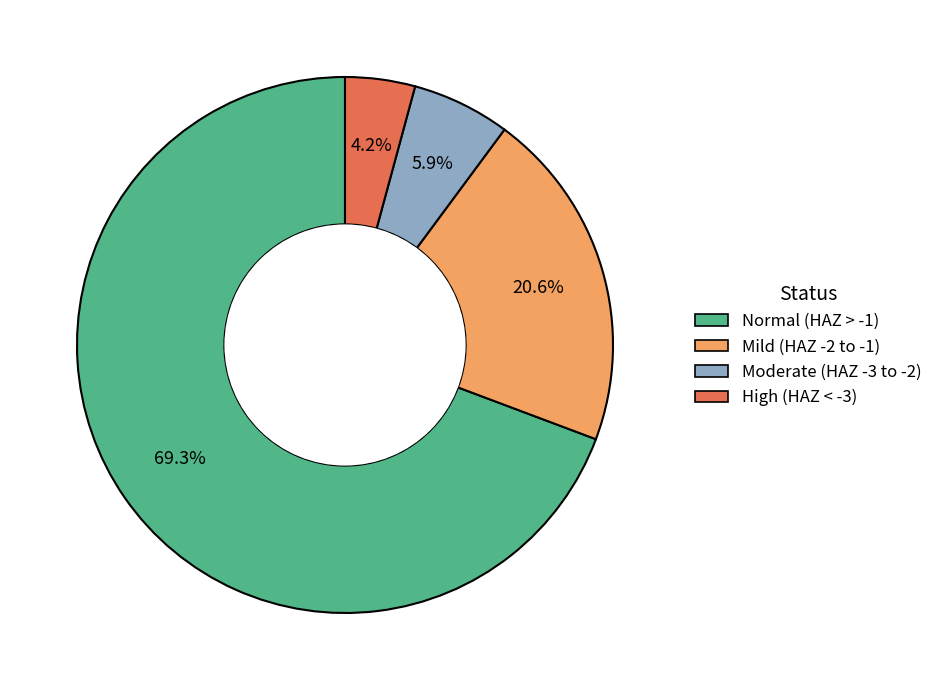

Does any single category account for the majority?

Yes